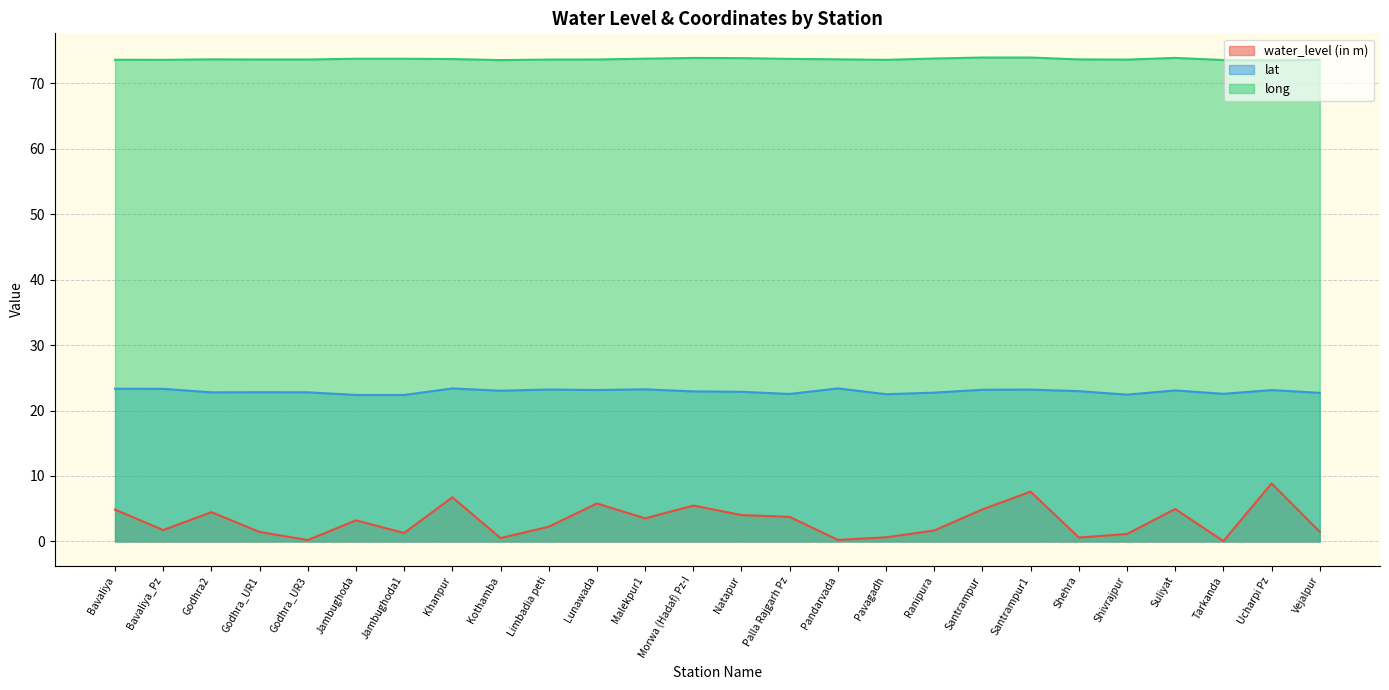

Reading left to right, transcribe all the data shown in this chart.

water_level (in m): Bavaliya=4.9	Bavaliya_Pz=1.7	Godhra2=4.5	Godhra_UR1=1.4	Godhra_UR3=0.2	Jambughoda=3.2	Jambughoda1=1.3	Khanpur=6.7	Kothamba=0.5	Limbadia peti=2.2	Lunawada=5.8	Malekpur1=3.5	Morwa (Hadaf) Pz-I=5.5	Natapur=4.0	Palla Rajgarh Pz=3.8	Pandarvada=0.2	Pavagadh=0.6	Ranipura=1.7	Santrampur=4.9	Santrampur1=7.6	Shehra=0.6	Shivrajpur=1.1	Suliyat=5.0	Tarkanda=0.1	Ucharpi Pz=8.9	Vejalpur=1.5
lat: Bavaliya=23.3	Bavaliya_Pz=23.3	Godhra2=22.8	Godhra_UR1=22.8	Godhra_UR3=22.8	Jambughoda=22.4	Jambughoda1=22.4	Khanpur=23.4	Kothamba=23.0	Limbadia peti=23.2	Lunawada=23.1	Malekpur1=23.2	Morwa (Hadaf) Pz-I=22.9	Natapur=22.9	Palla Rajgarh Pz=22.5	Pandarvada=23.4	Pavagadh=22.5	Ranipura=22.7	Santrampur=23.2	Santrampur1=23.2	Shehra=23.0	Shivrajpur=22.4	Suliyat=23.1	Tarkanda=22.5	Ucharpi Pz=23.1	Vejalpur=22.7
long: Bavaliya=73.6	Bavaliya_Pz=73.6	Godhra2=73.6	Godhra_UR1=73.6	Godhra_UR3=73.6	Jambughoda=73.7	Jambughoda1=73.7	Khanpur=73.7	Kothamba=73.5	Limbadia peti=73.6	Lunawada=73.6	Malekpur1=73.7	Morwa (Hadaf) Pz-I=73.8	Natapur=73.8	Palla Rajgarh Pz=73.7	Pandarvada=73.6	Pavagadh=73.6	Ranipura=73.8	Santrampur=73.9	Santrampur1=73.9	Shehra=73.6	Shivrajpur=73.6	Suliyat=73.9	Tarkanda=73.5	Ucharpi Pz=73.5	Vejalpur=73.6